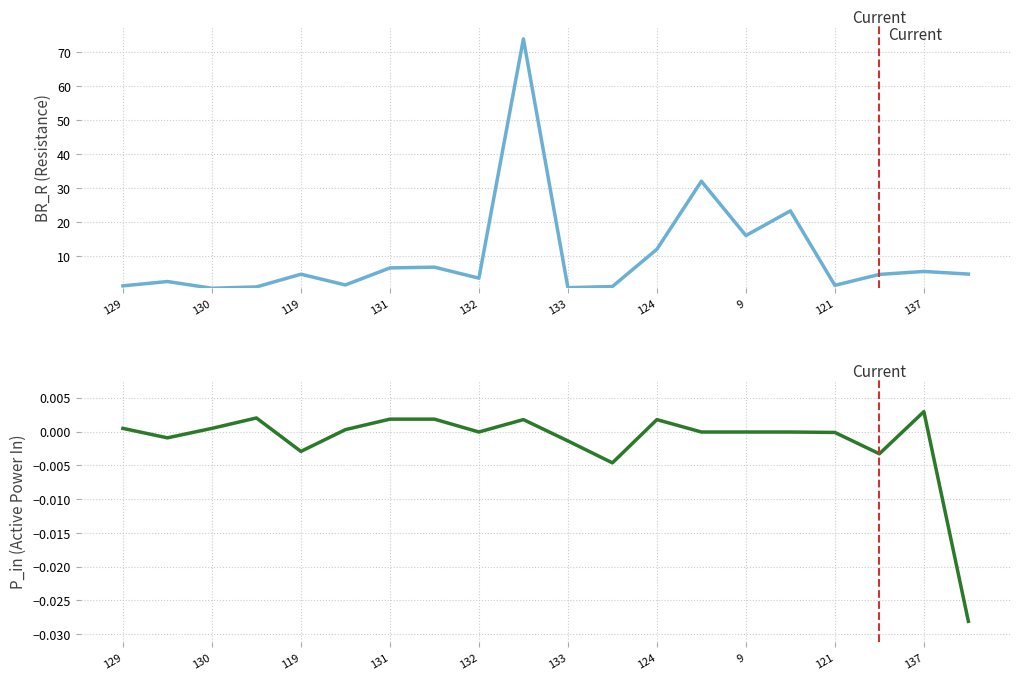

How many lines are shown in the chart?

2